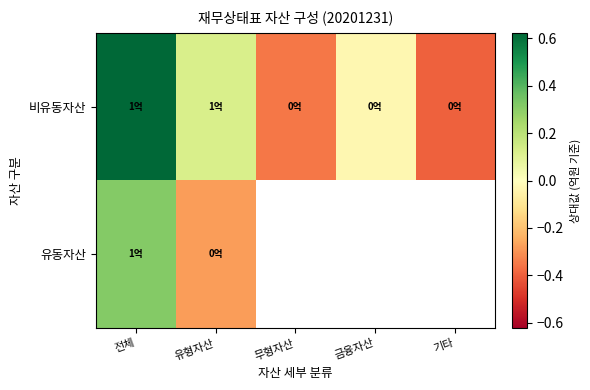

At how many categories does at least one series exceed 0?

2